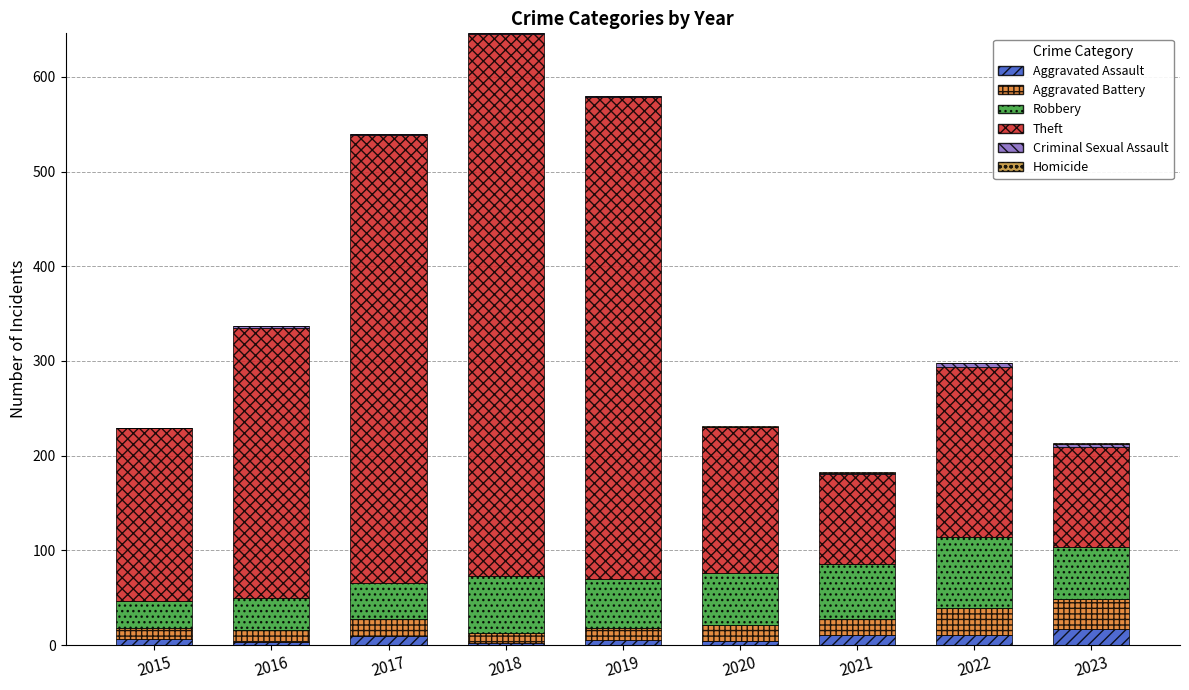

The Aggravated Assault series shows 17 at 2023. True or false?

True